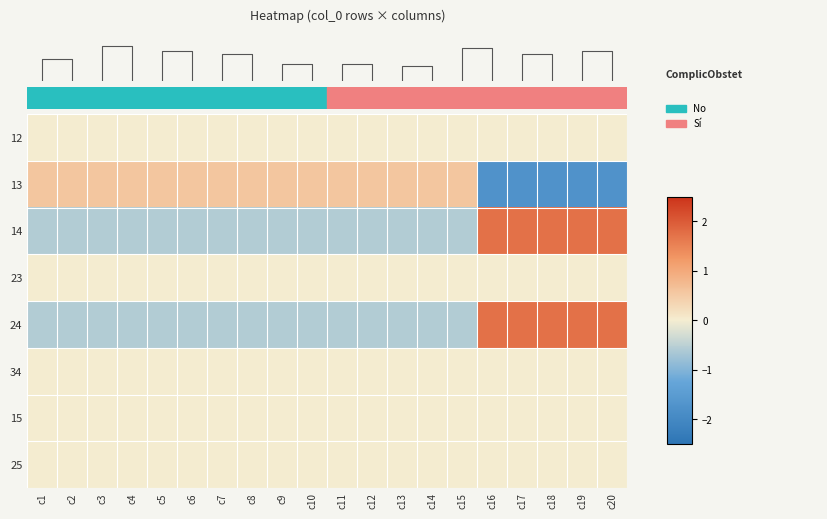

Which label corresponds to the largest value in the chart?

c16